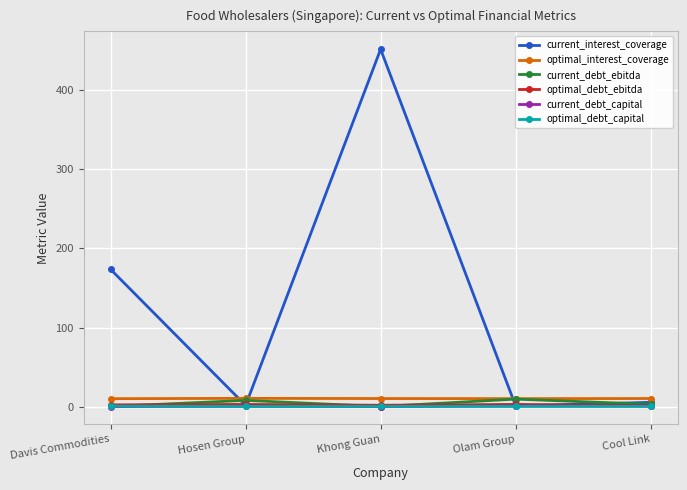

True or false: optimal_debt_ebitda has more than 0 points higher than both neighbors.

True